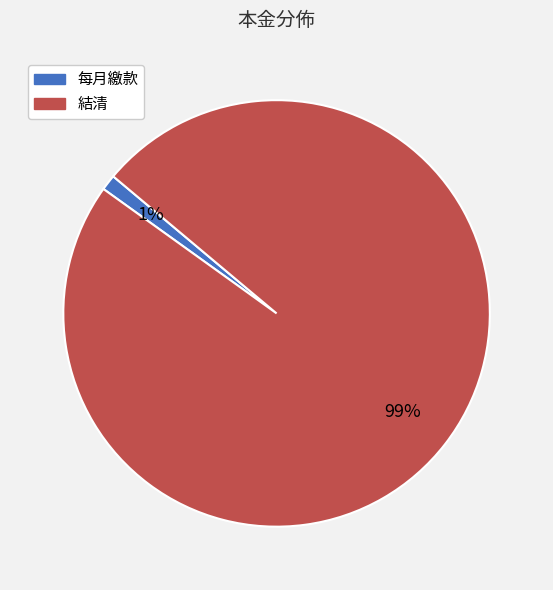

Is 結清 the majority of the pie?

Yes